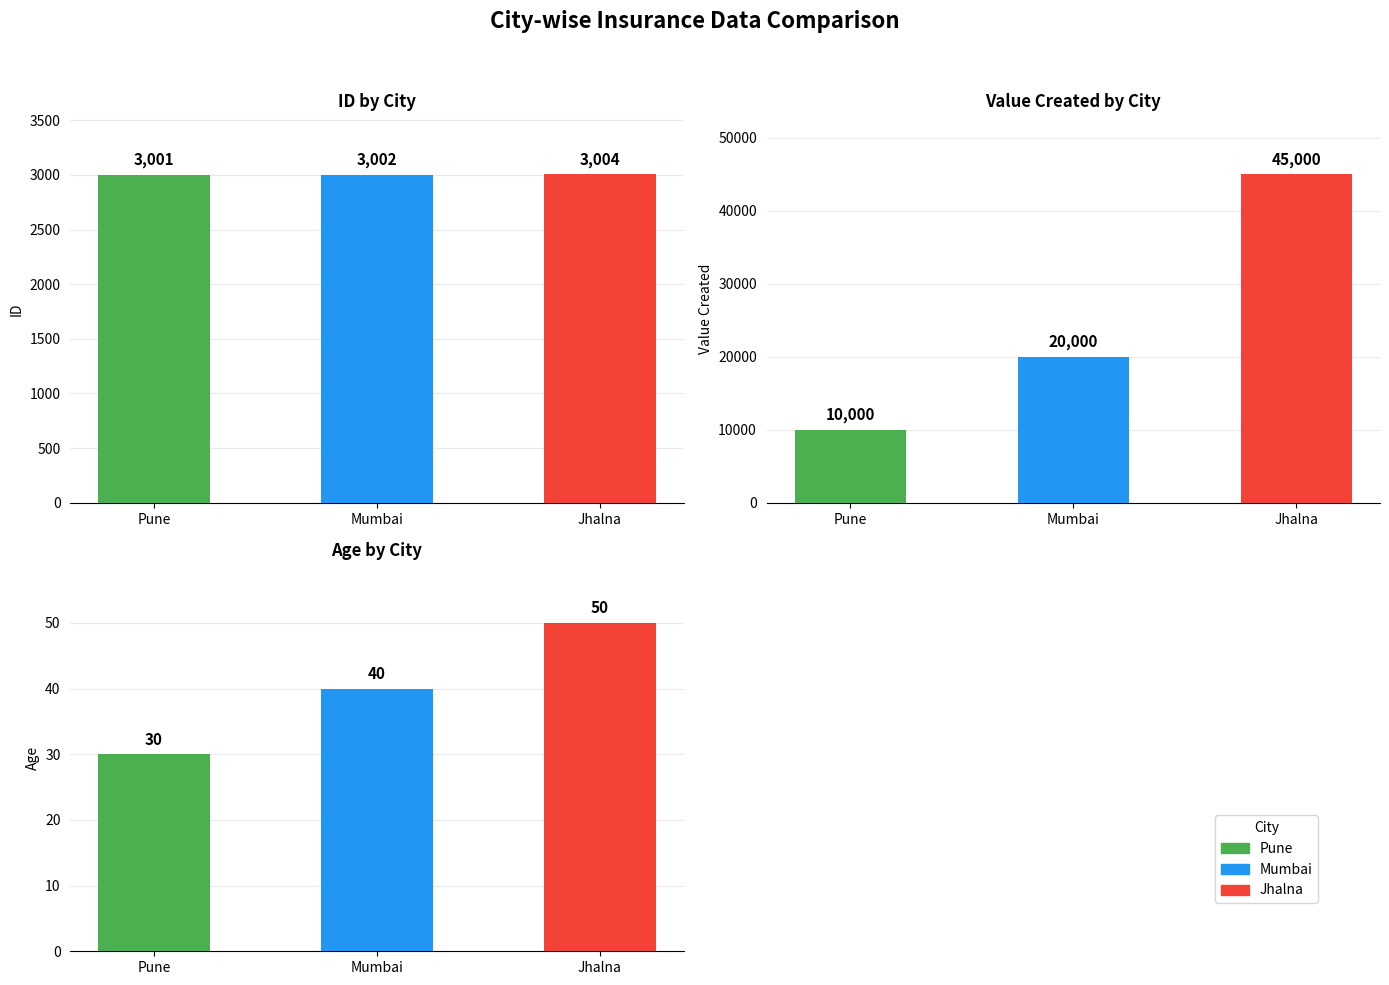

The value of ID at Mumbai is 4642. True or false?

False